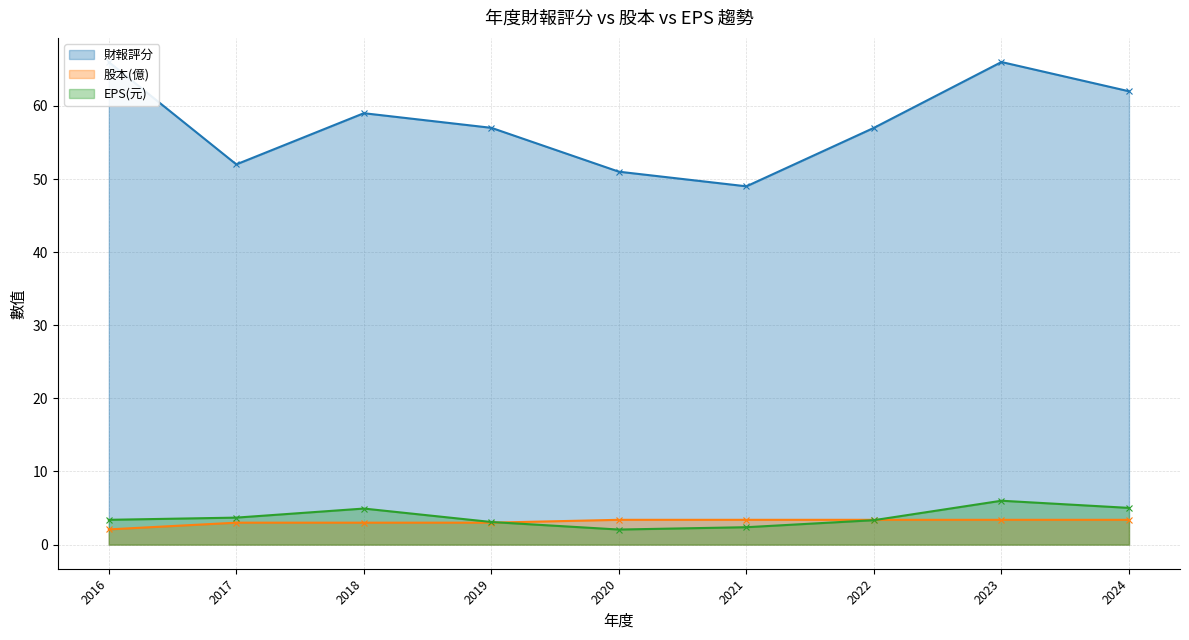

Reading left to right, extract all data points from this chart.

財報評分: 2016=66.0	2017=52.0	2018=59.0	2019=57.0	2020=51.0	2021=49.0	2022=57.0	2023=66.0	2024=62.0
股本(億): 2016=2.1	2017=3.0	2018=3.0	2019=3.0	2020=3.4	2021=3.4	2022=3.4	2023=3.4	2024=3.4
EPS(元): 2016=3.4	2017=3.7	2018=4.9	2019=3.1	2020=2.1	2021=2.4	2022=3.3	2023=6.0	2024=5.0